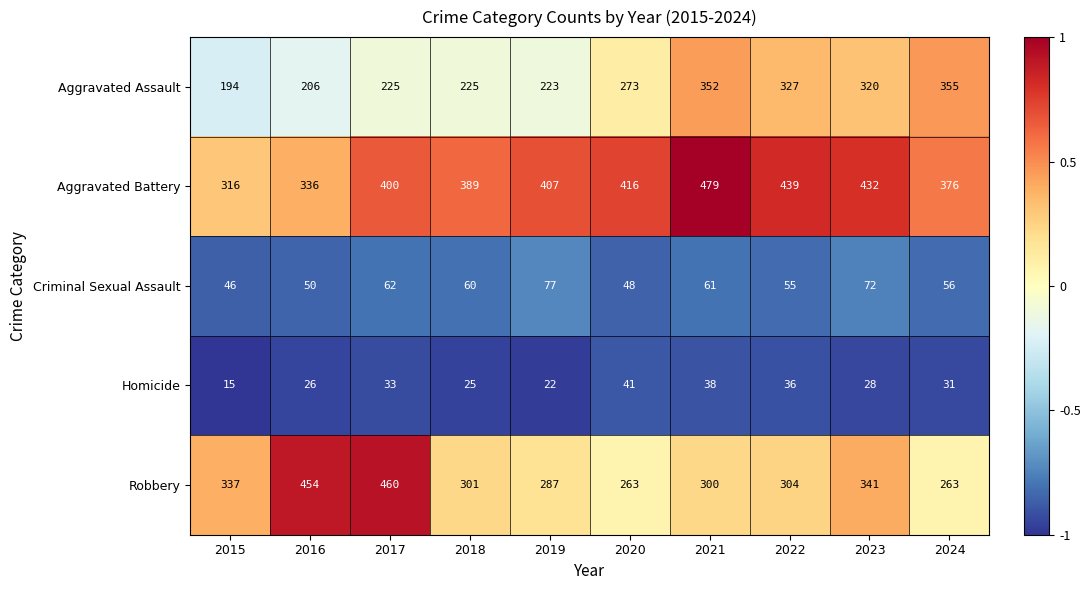

At 2018, list the series in order from largest to smallest.

Aggravated Battery, Robbery, Aggravated Assault, Criminal Sexual Assault, Homicide